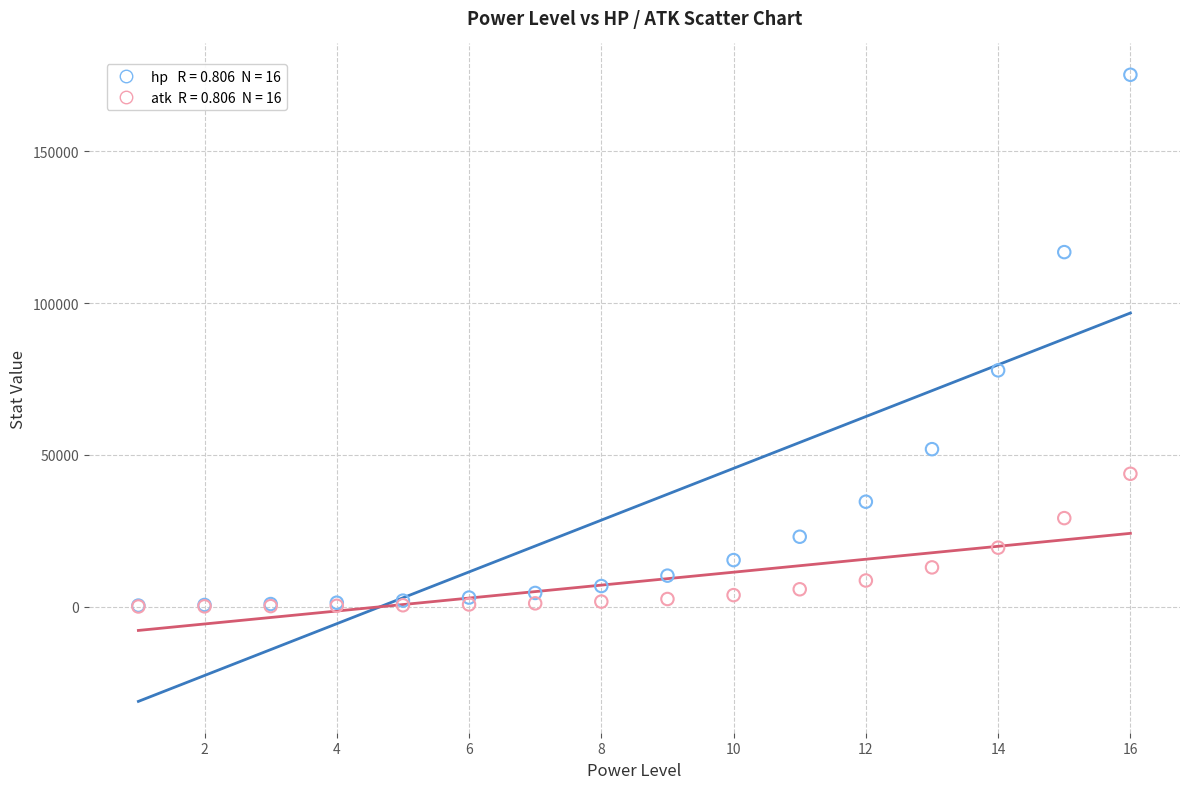

Across all series, what Y value is closest to 87629?

77848